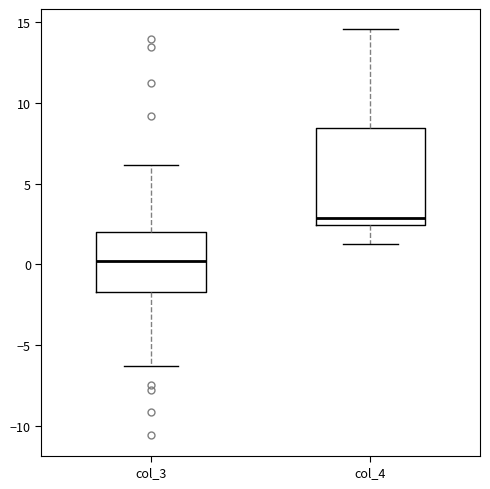

Reading left to right, transcribe this box plot: for each box, give where its median line is, the range the box spans, and where its two whiskers end, as read against the y-axis. The values are not printed on the chart, so give them approximately, as read against the axis.

col_3: median 0.0, box -1.5 to 2.0, whiskers -6.5 to 6.0
col_4: median 3.0, box 2.5 to 8.5, whiskers 1.5 to 14.5